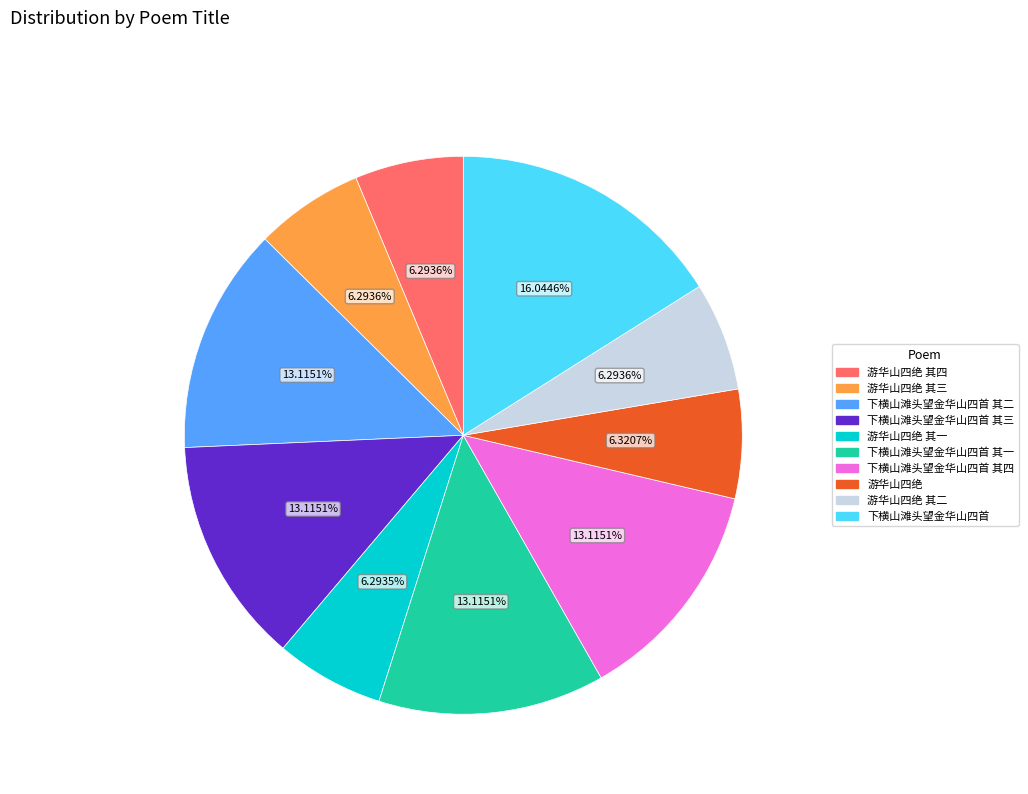

Is there a majority slice in this chart?

No